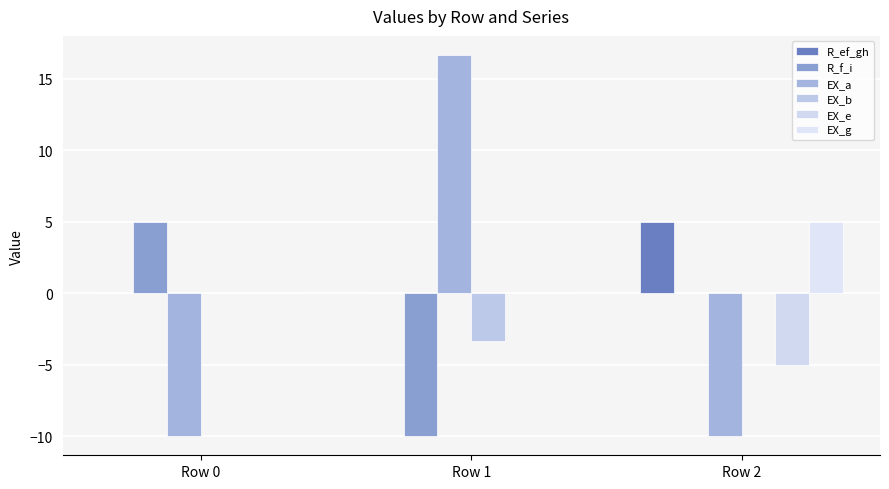

How many groups of bars are there?

3